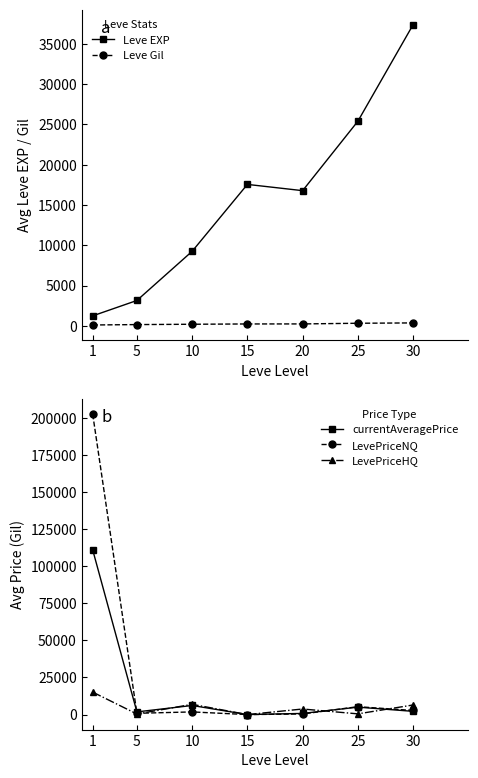

Rank the series by their maximum value, from lowest to highest.

Leve Gil, LevePriceHQ, Leve EXP, currentAveragePrice, LevePriceNQ